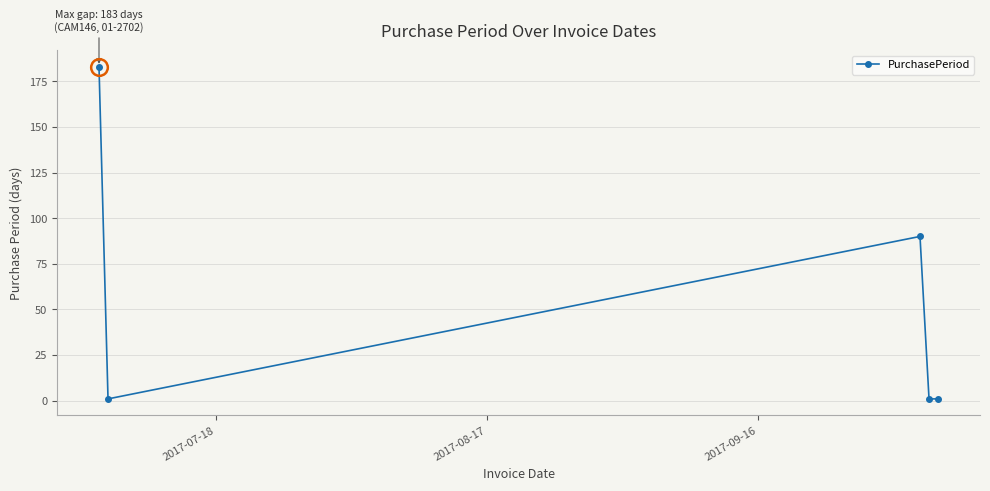

What is the greatest value displayed?

183